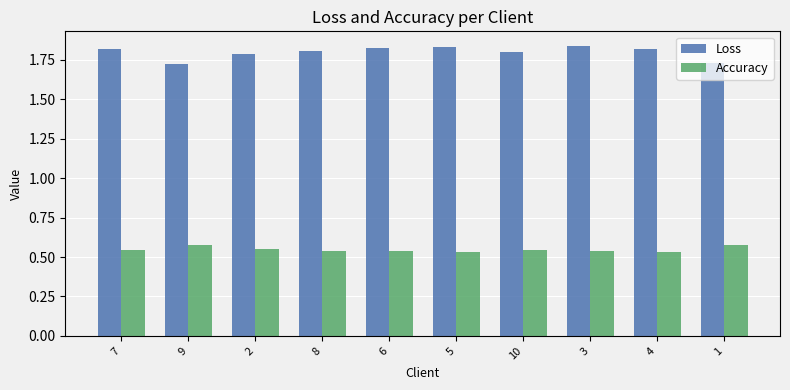

Which series has the widest spread of values?

Loss